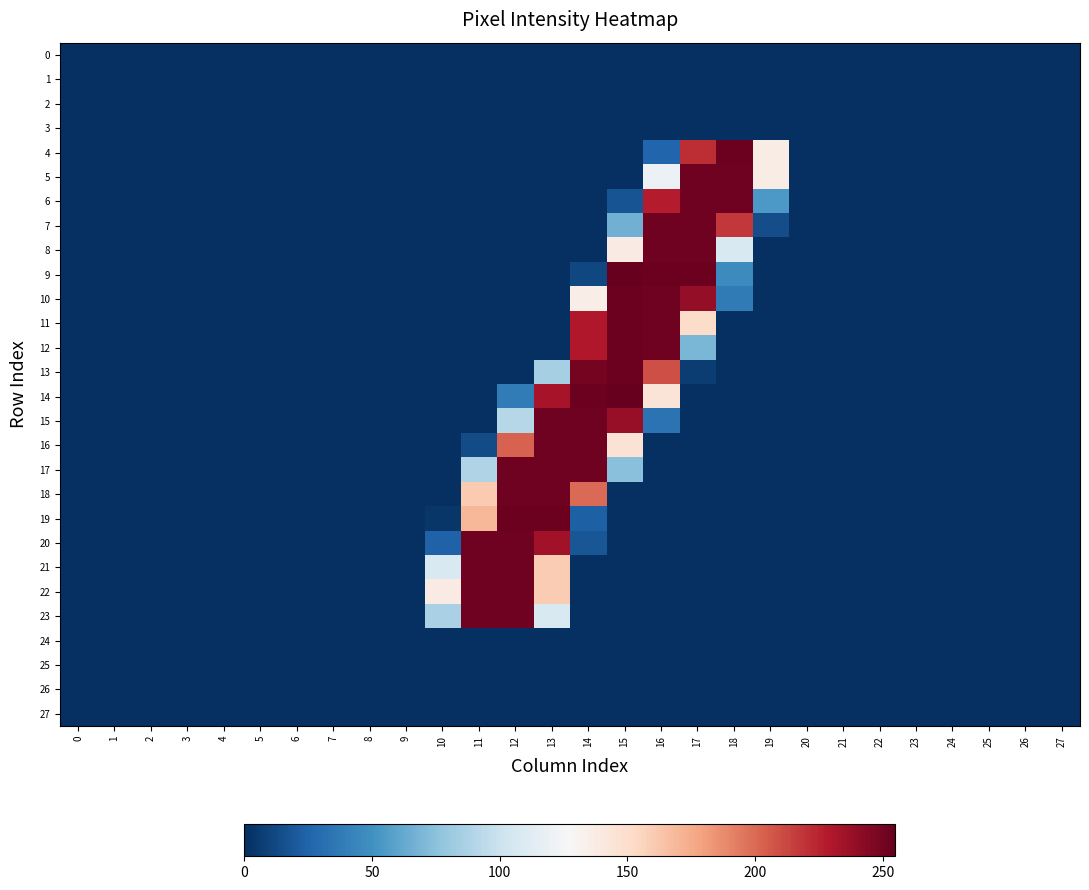

Reading left to right, what are all the values shown in this chart?

0: 0=0	1=0	2=0	3=0	4=0	5=0	6=0	7=0	8=0	9=0	10=0	11=0	12=0	13=0	14=0	15=0	16=0	17=0	18=0	19=0	20=0	21=0	22=0	23=0	24=0	25=0	26=0	27=0
1: 0=0	1=0	2=0	3=0	4=0	5=0	6=0	7=0	8=0	9=0	10=0	11=0	12=0	13=0	14=0	15=0	16=0	17=0	18=0	19=0	20=0	21=0	22=0	23=0	24=0	25=0	26=0	27=0
2: 0=0	1=0	2=0	3=0	4=0	5=0	6=0	7=0	8=0	9=0	10=0	11=0	12=0	13=0	14=0	15=0	16=0	17=0	18=0	19=0	20=0	21=0	22=0	23=0	24=0	25=0	26=0	27=0
3: 0=0	1=0	2=0	3=0	4=0	5=0	6=0	7=0	8=0	9=0	10=0	11=0	12=0	13=0	14=0	15=0	16=0	17=0	18=0	19=0	20=0	21=0	22=0	23=0	24=0	25=0	26=0	27=0
4: 0=0	1=0	2=0	3=0	4=0	5=0	6=0	7=0	8=0	9=0	10=0	11=0	12=0	13=0	14=0	15=0	16=26	17=222	18=253	19=137	20=0	21=0	22=0	23=0	24=0	25=0	26=0	27=0
5: 0=0	1=0	2=0	3=0	4=0	5=0	6=0	7=0	8=0	9=0	10=0	11=0	12=0	13=0	14=0	15=0	16=120	17=252	18=252	19=137	20=0	21=0	22=0	23=0	24=0	25=0	26=0	27=0
6: 0=0	1=0	2=0	3=0	4=0	5=0	6=0	7=0	8=0	9=0	10=0	11=0	12=0	13=0	14=0	15=17	16=228	17=252	18=252	19=54	20=0	21=0	22=0	23=0	24=0	25=0	26=0	27=0
7: 0=0	1=0	2=0	3=0	4=0	5=0	6=0	7=0	8=0	9=0	10=0	11=0	12=0	13=0	14=0	15=66	16=252	17=252	18=218	19=14	20=0	21=0	22=0	23=0	24=0	25=0	26=0	27=0
8: 0=0	1=0	2=0	3=0	4=0	5=0	6=0	7=0	8=0	9=0	10=0	11=0	12=0	13=0	14=0	15=138	16=252	17=252	18=108	19=0	20=0	21=0	22=0	23=0	24=0	25=0	26=0	27=0
9: 0=0	1=0	2=0	3=0	4=0	5=0	6=0	7=0	8=0	9=0	10=0	11=0	12=0	13=0	14=11	15=255	16=253	17=253	18=46	19=0	20=0	21=0	22=0	23=0	24=0	25=0	26=0	27=0
10: 0=0	1=0	2=0	3=0	4=0	5=0	6=0	7=0	8=0	9=0	10=0	11=0	12=0	13=0	14=136	15=253	16=252	17=240	18=37	19=0	20=0	21=0	22=0	23=0	24=0	25=0	26=0	27=0
11: 0=0	1=0	2=0	3=0	4=0	5=0	6=0	7=0	8=0	9=0	10=0	11=0	12=0	13=0	14=230	15=253	16=252	17=151	18=0	19=0	20=0	21=0	22=0	23=0	24=0	25=0	26=0	27=0
12: 0=0	1=0	2=0	3=0	4=0	5=0	6=0	7=0	8=0	9=0	10=0	11=0	12=0	13=0	14=230	15=253	16=252	17=69	18=0	19=0	20=0	21=0	22=0	23=0	24=0	25=0	26=0	27=0
13: 0=0	1=0	2=0	3=0	4=0	5=0	6=0	7=0	8=0	9=0	10=0	11=0	12=0	13=85	14=250	15=253	16=210	17=6	18=0	19=0	20=0	21=0	22=0	23=0	24=0	25=0	26=0	27=0
14: 0=0	1=0	2=0	3=0	4=0	5=0	6=0	7=0	8=0	9=0	10=0	11=0	12=38	13=233	14=253	15=255	16=144	17=0	18=0	19=0	20=0	21=0	22=0	23=0	24=0	25=0	26=0	27=0
15: 0=0	1=0	2=0	3=0	4=0	5=0	6=0	7=0	8=0	9=0	10=0	11=0	12=91	13=252	14=252	15=239	16=33	17=0	18=0	19=0	20=0	21=0	22=0	23=0	24=0	25=0	26=0	27=0
16: 0=0	1=0	2=0	3=0	4=0	5=0	6=0	7=0	8=0	9=0	10=0	11=13	12=203	13=252	14=252	15=146	16=0	17=0	18=0	19=0	20=0	21=0	22=0	23=0	24=0	25=0	26=0	27=0
17: 0=0	1=0	2=0	3=0	4=0	5=0	6=0	7=0	8=0	9=0	10=0	11=89	12=252	13=252	14=252	15=74	16=0	17=0	18=0	19=0	20=0	21=0	22=0	23=0	24=0	25=0	26=0	27=0
18: 0=0	1=0	2=0	3=0	4=0	5=0	6=0	7=0	8=0	9=0	10=0	11=161	12=252	13=252	14=200	15=0	16=0	17=0	18=0	19=0	20=0	21=0	22=0	23=0	24=0	25=0	26=0	27=0
19: 0=0	1=0	2=0	3=0	4=0	5=0	6=0	7=0	8=0	9=0	10=3	11=170	12=253	13=253	14=23	15=0	16=0	17=0	18=0	19=0	20=0	21=0	22=0	23=0	24=0	25=0	26=0	27=0
20: 0=0	1=0	2=0	3=0	4=0	5=0	6=0	7=0	8=0	9=0	10=24	11=252	12=252	13=235	14=18	15=0	16=0	17=0	18=0	19=0	20=0	21=0	22=0	23=0	24=0	25=0	26=0	27=0
21: 0=0	1=0	2=0	3=0	4=0	5=0	6=0	7=0	8=0	9=0	10=108	11=252	12=252	13=160	14=0	15=0	16=0	17=0	18=0	19=0	20=0	21=0	22=0	23=0	24=0	25=0	26=0	27=0
22: 0=0	1=0	2=0	3=0	4=0	5=0	6=0	7=0	8=0	9=0	10=138	11=252	12=252	13=160	14=0	15=0	16=0	17=0	18=0	19=0	20=0	21=0	22=0	23=0	24=0	25=0	26=0	27=0
23: 0=0	1=0	2=0	3=0	4=0	5=0	6=0	7=0	8=0	9=0	10=86	11=252	12=252	13=108	14=0	15=0	16=0	17=0	18=0	19=0	20=0	21=0	22=0	23=0	24=0	25=0	26=0	27=0
24: 0=0	1=0	2=0	3=0	4=0	5=0	6=0	7=0	8=0	9=0	10=0	11=0	12=0	13=0	14=0	15=0	16=0	17=0	18=0	19=0	20=0	21=0	22=0	23=0	24=0	25=0	26=0	27=0
25: 0=0	1=0	2=0	3=0	4=0	5=0	6=0	7=0	8=0	9=0	10=0	11=0	12=0	13=0	14=0	15=0	16=0	17=0	18=0	19=0	20=0	21=0	22=0	23=0	24=0	25=0	26=0	27=0
26: 0=0	1=0	2=0	3=0	4=0	5=0	6=0	7=0	8=0	9=0	10=0	11=0	12=0	13=0	14=0	15=0	16=0	17=0	18=0	19=0	20=0	21=0	22=0	23=0	24=0	25=0	26=0	27=0
27: 0=0	1=0	2=0	3=0	4=0	5=0	6=0	7=0	8=0	9=0	10=0	11=0	12=0	13=0	14=0	15=0	16=0	17=0	18=0	19=0	20=0	21=0	22=0	23=0	24=0	25=0	26=0	27=0